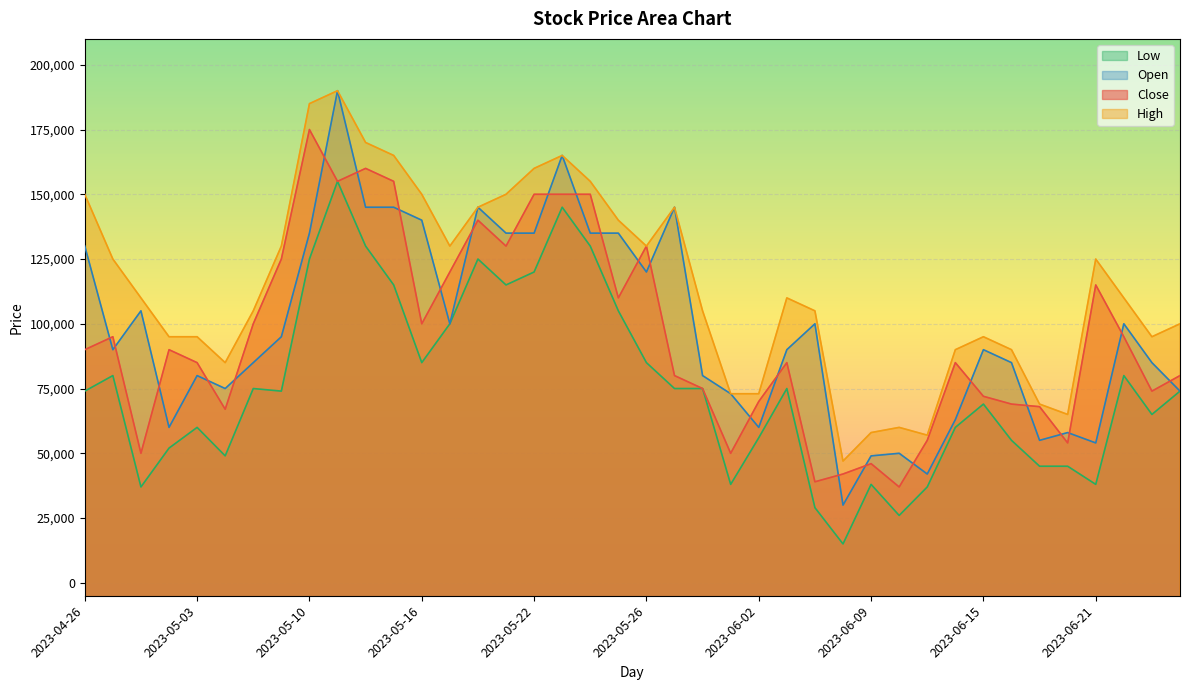

How many lines are shown in the chart?

4